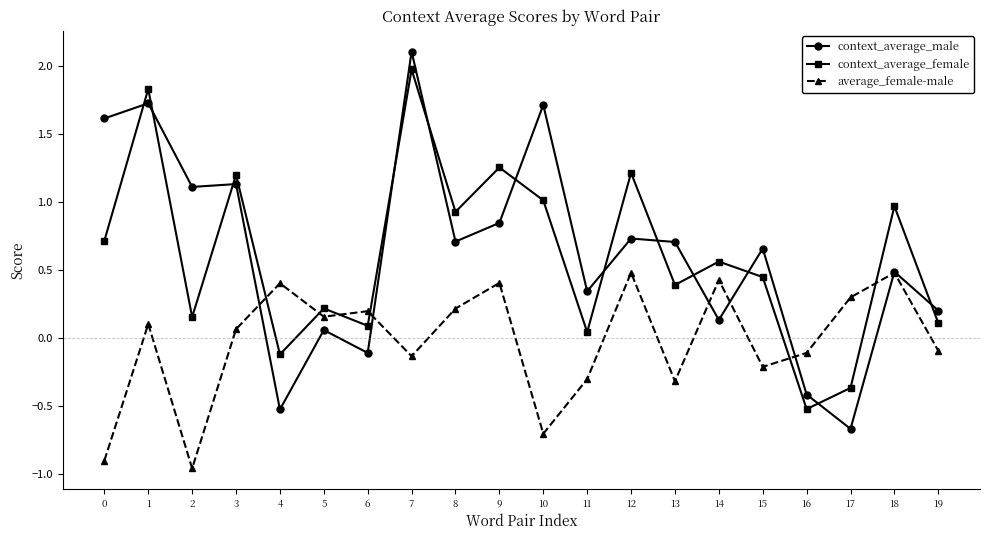

How many intersections are there between context_average_male and average_female-male?

6